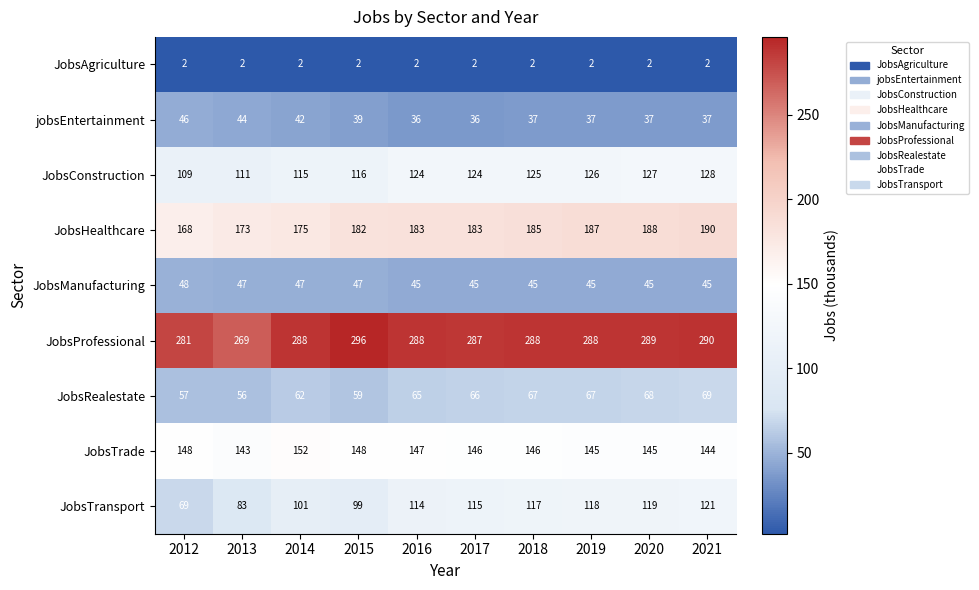

At which label does JobsConstruction reach its peak?

2021